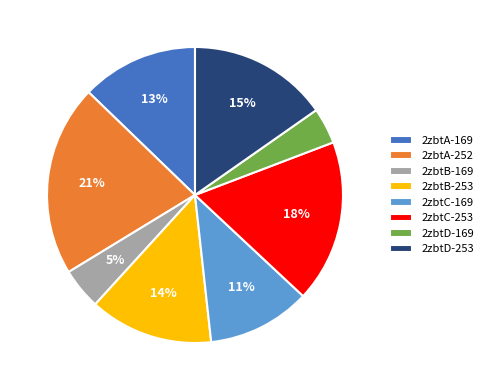

How many segments does this pie chart have?

8